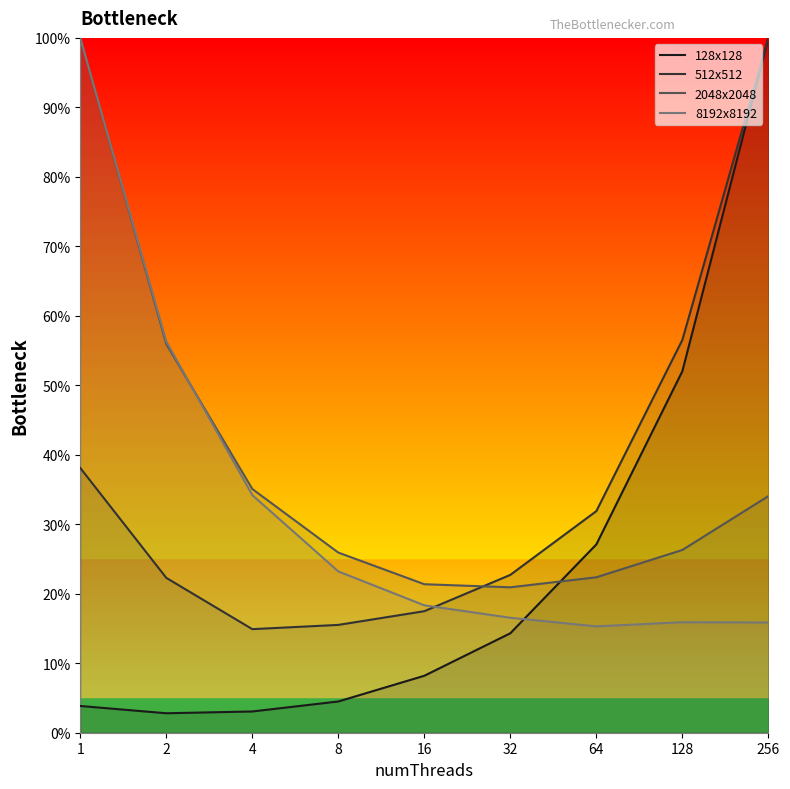

True or false: 128x128 has more than 0 points higher than both neighbors.

False